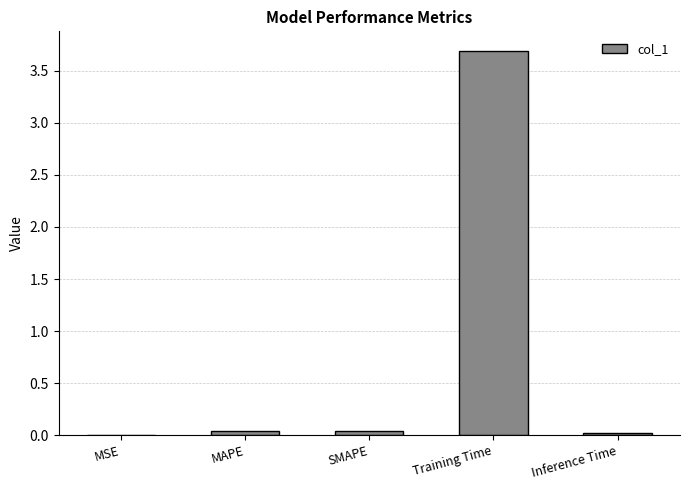

At which category does the chart reach its peak across all series?

Training Time